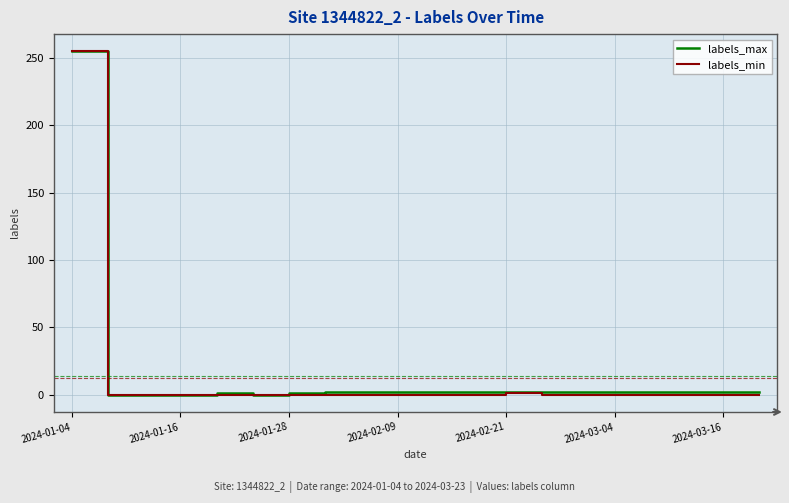

What is the maximum value shown in the chart?

255